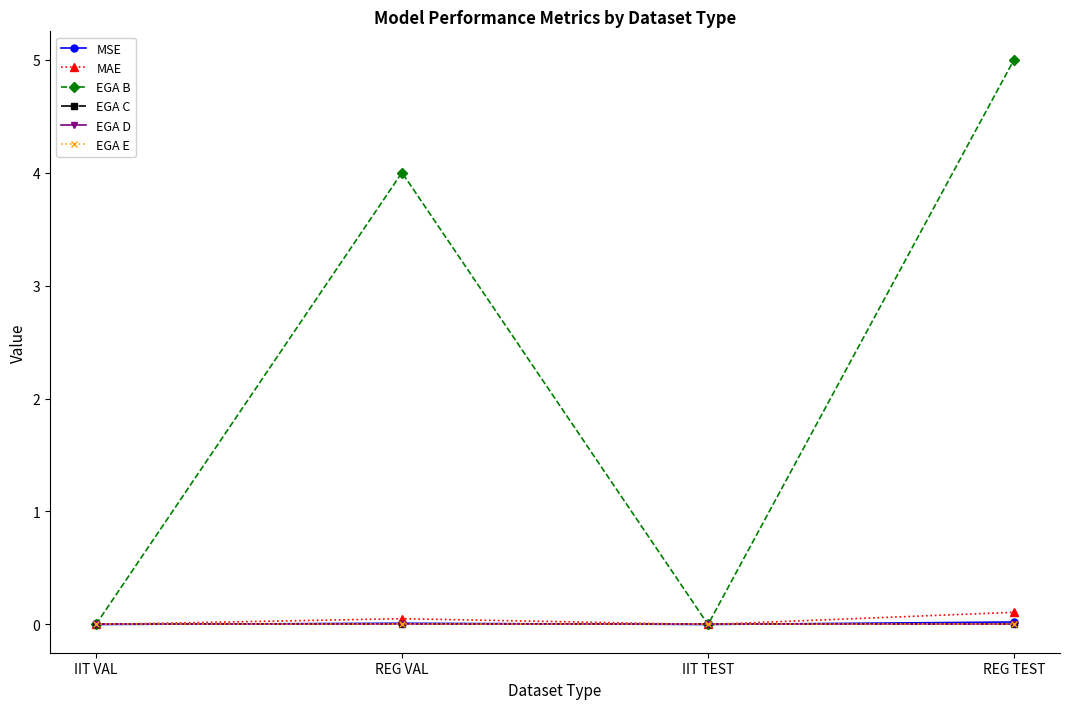

How many lines are shown in the chart?

6